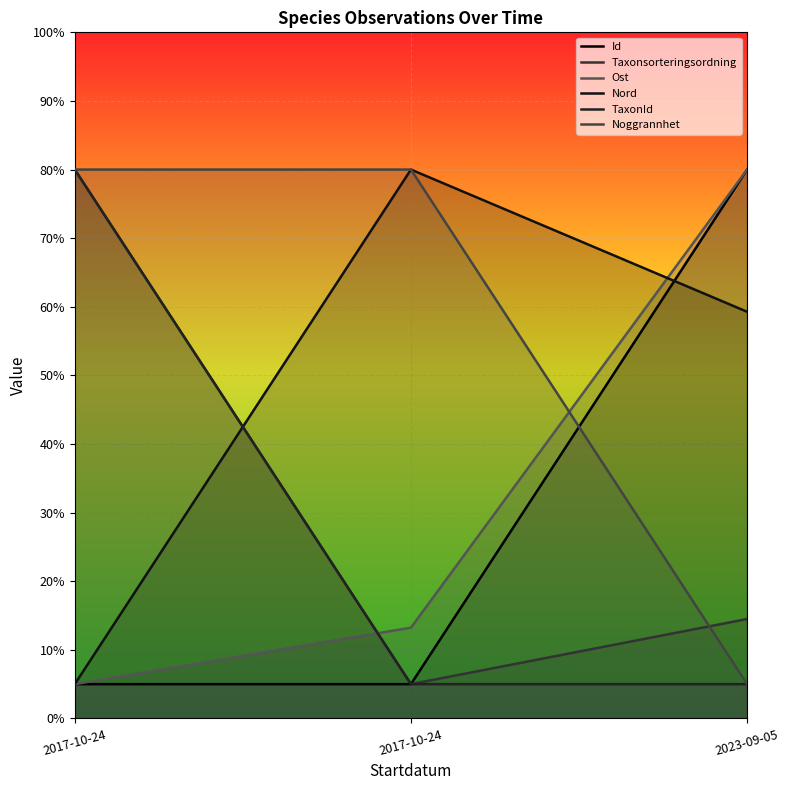

At which category is the sum across all series the highest?

2017-10-24